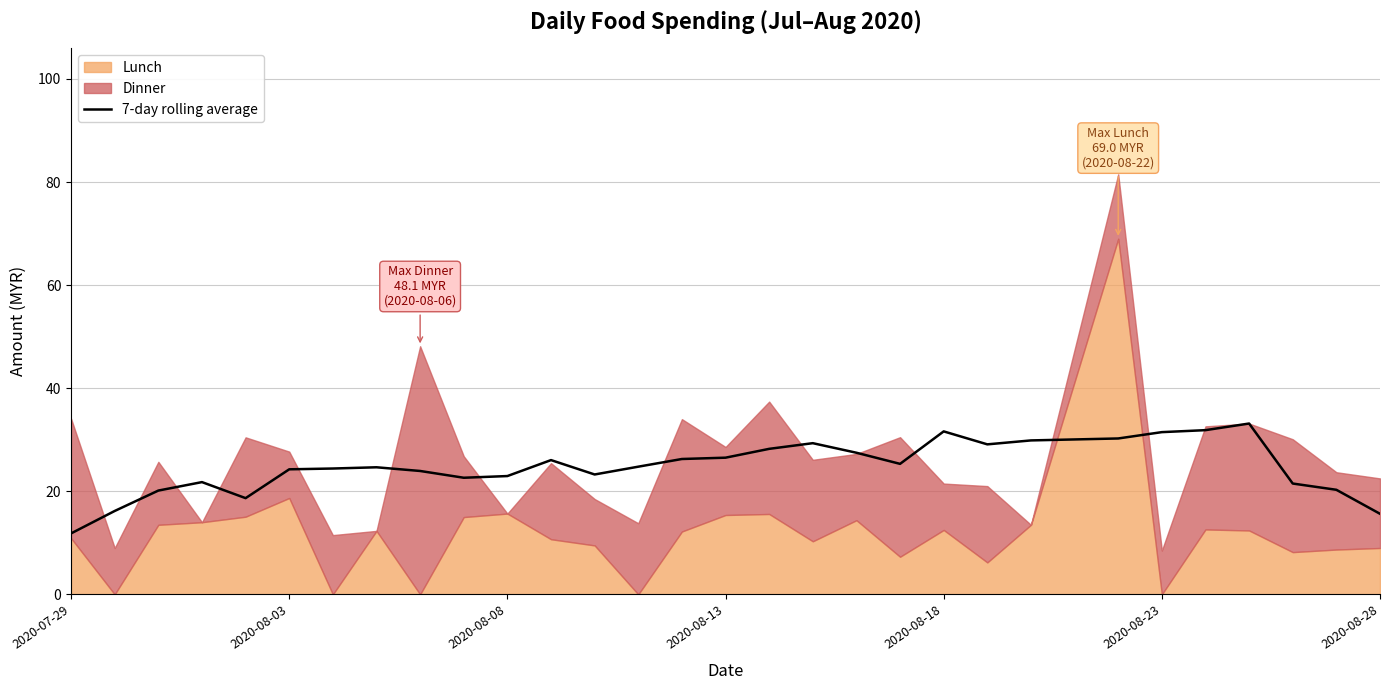

Is it true that 7-day rolling average equals 31.5 at 2020-08-23?

True